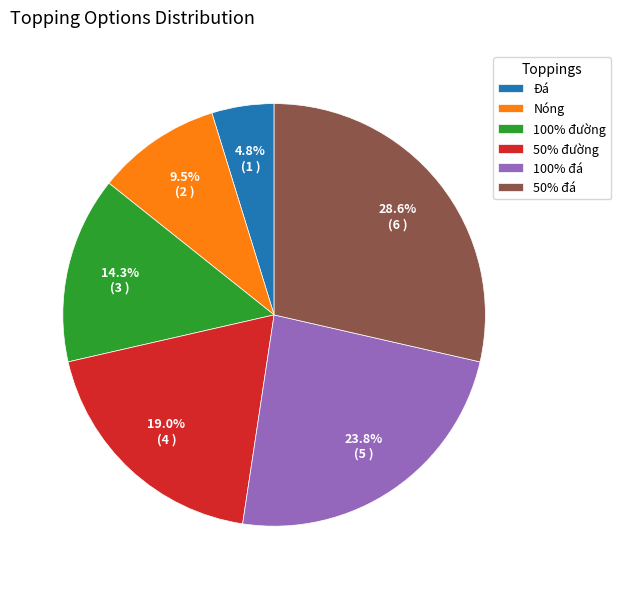

Is there a majority slice in this chart?

No